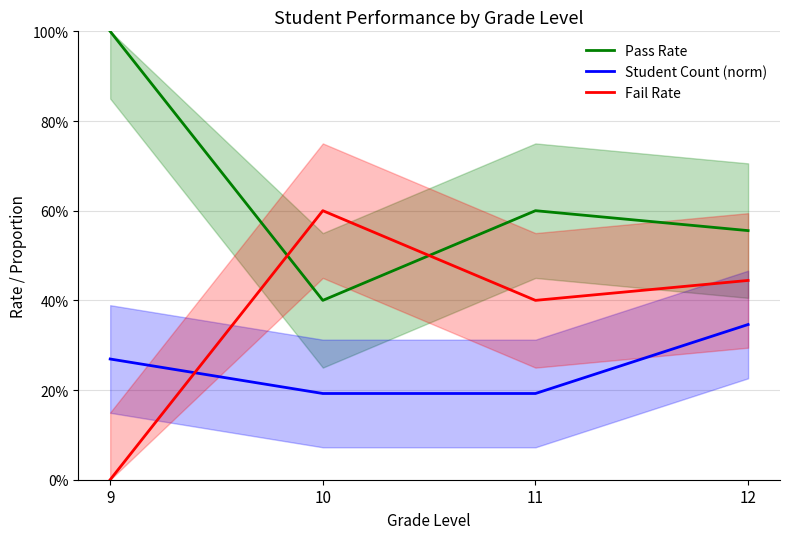

What is the value of the Student Count (norm) point at the 1st from the left?

0.3